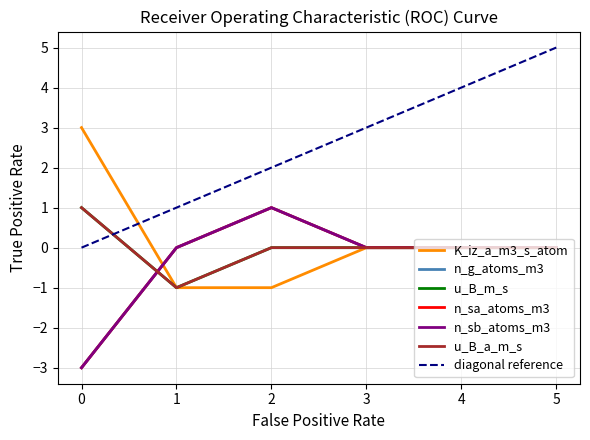

Where does the n_g_atoms_m3 series first go above 0?

2